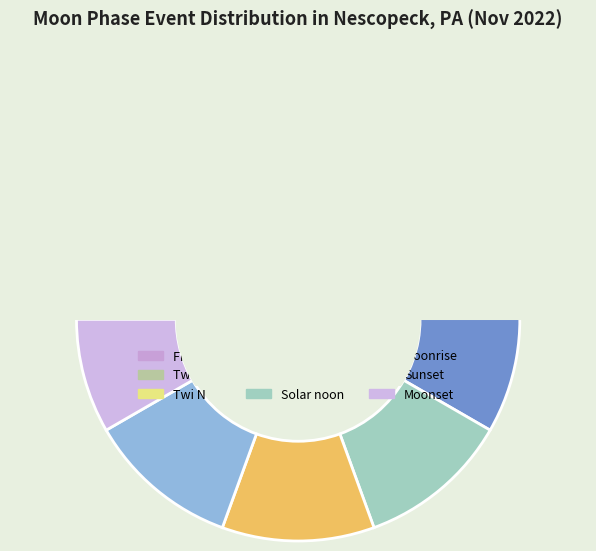

The Twi A slice represents 9% of the pie. True or false?

False